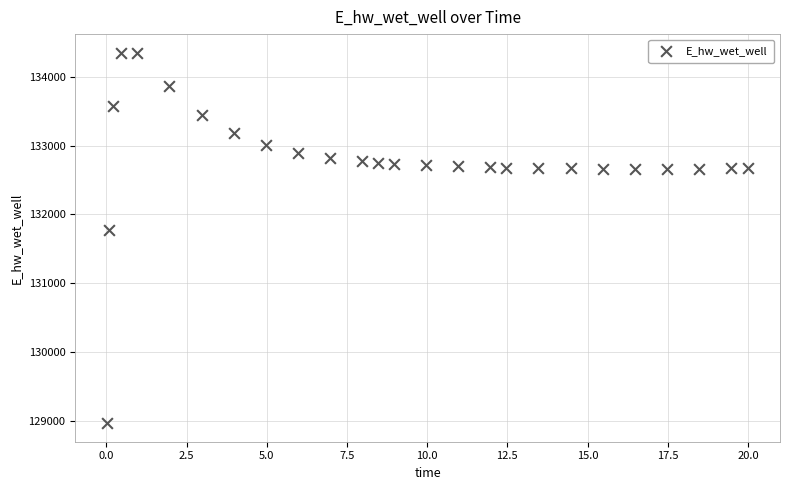

What Y value in the scatter plot is closest to 131658?

131775.0